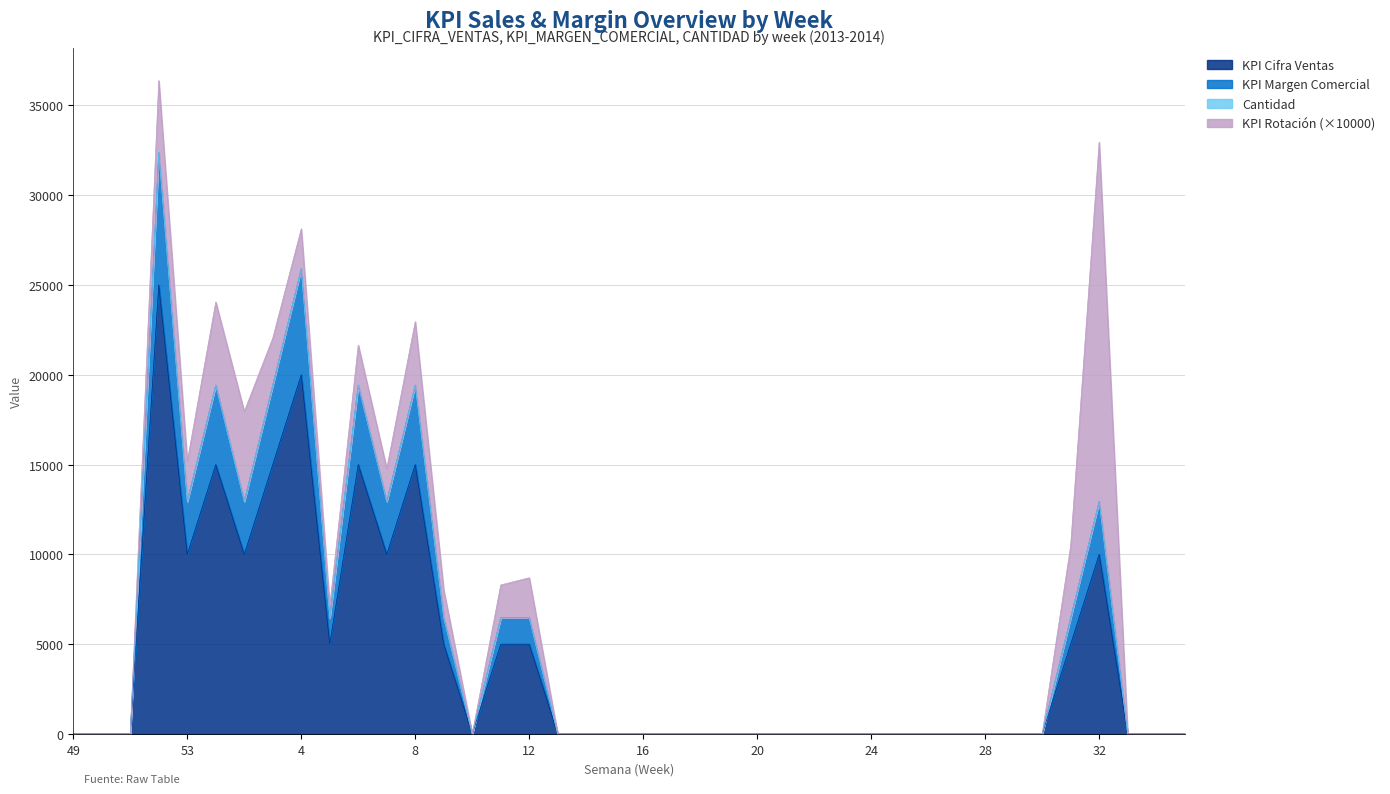

Which has a higher value, 29 or 7?

7